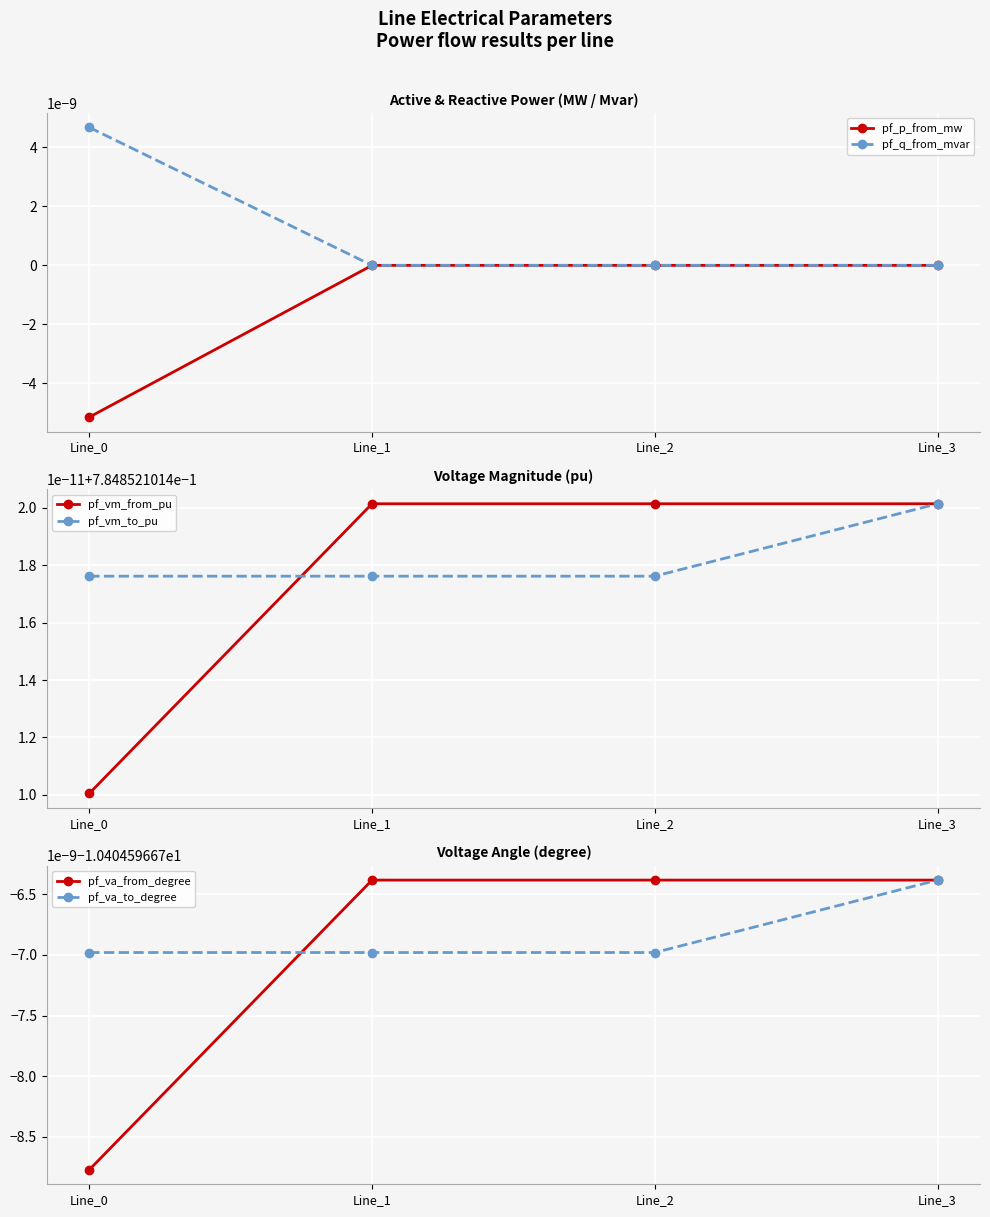

How many lines are shown in the chart?

6